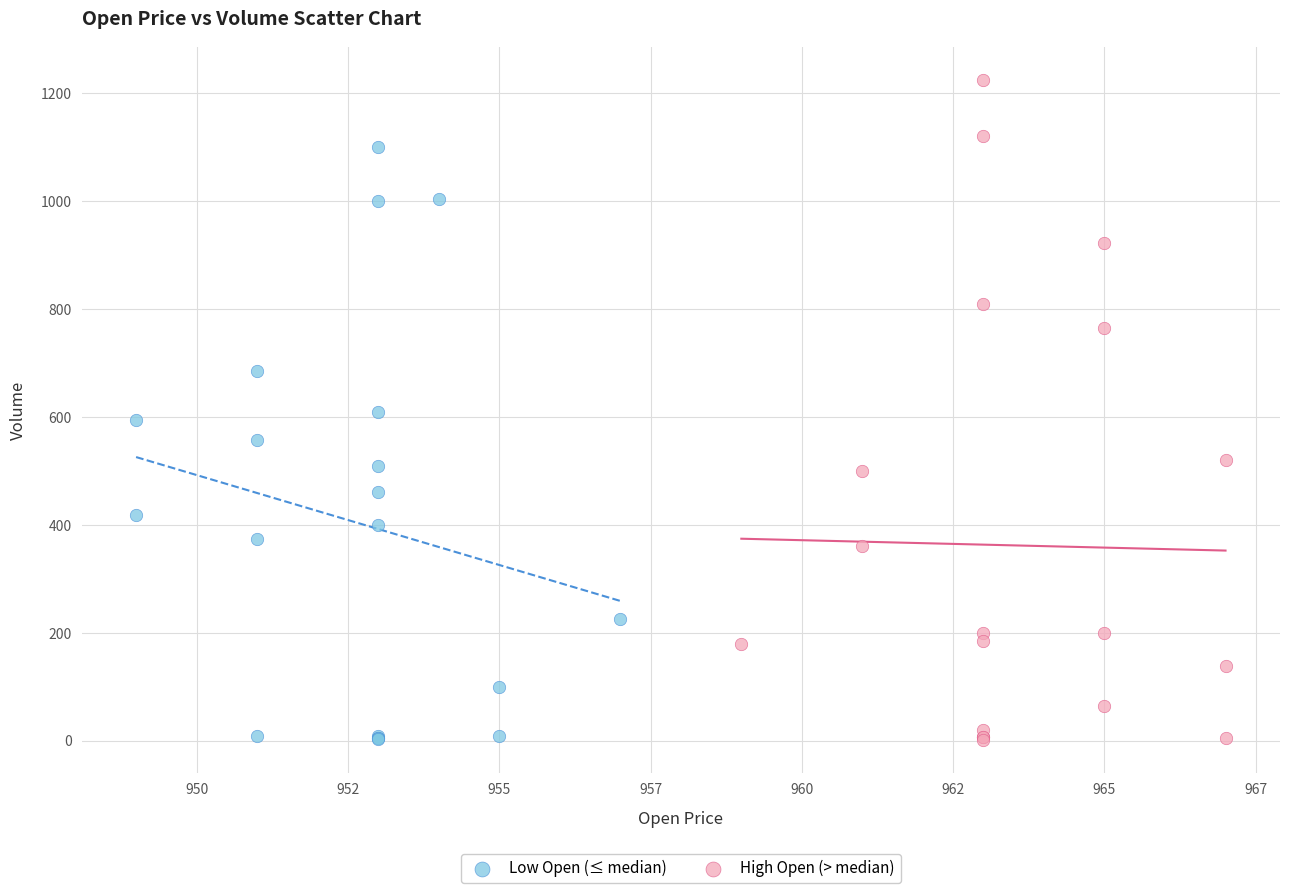

Which series reaches the maximum Y coordinate?

High Open (> median)